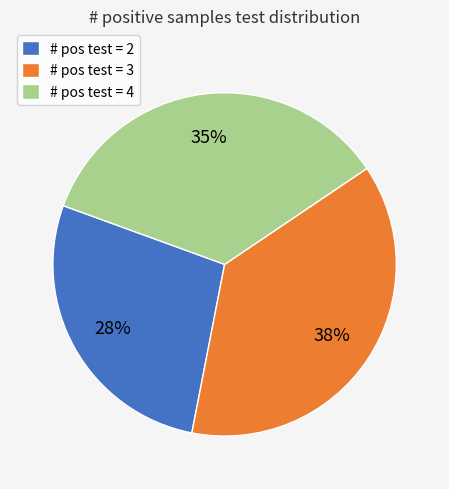

Rank the categories by value from highest to lowest.

# pos test = 3, # pos test = 4, # pos test = 2